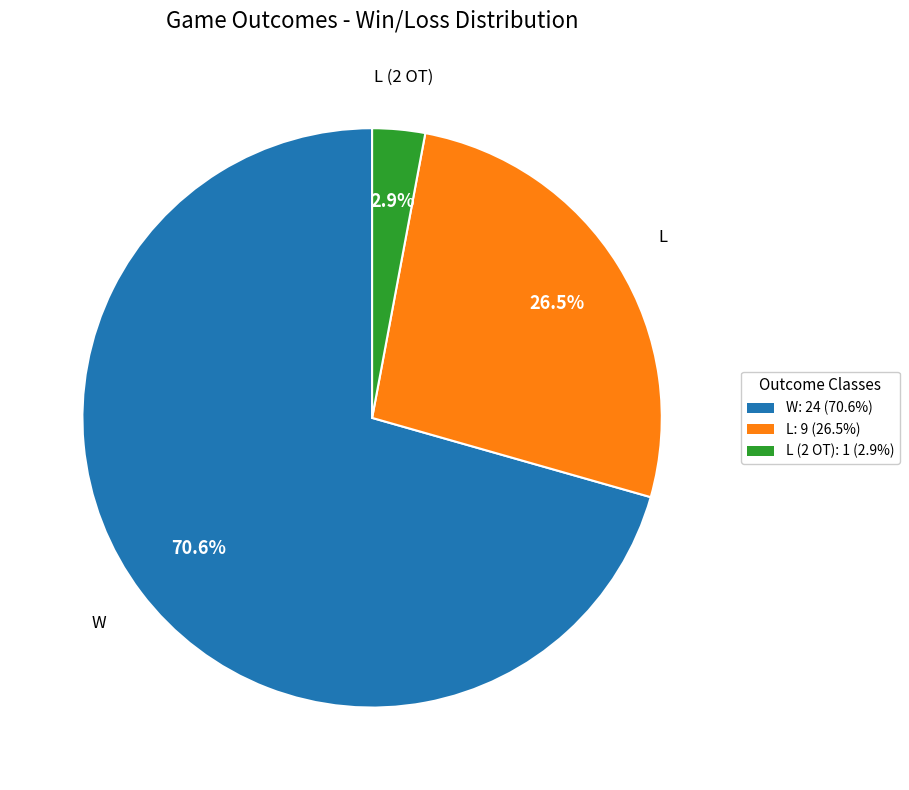

What is the largest slice in the pie chart?

W: 24 (70.6%)